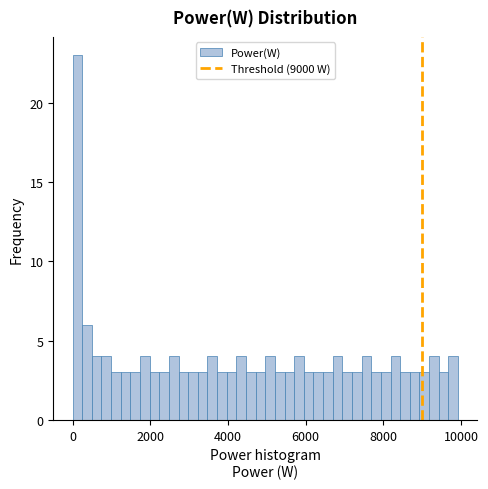

Around what value on the x-axis is the tallest bar? Give the approximate position of its centre, as read against the axis.

200